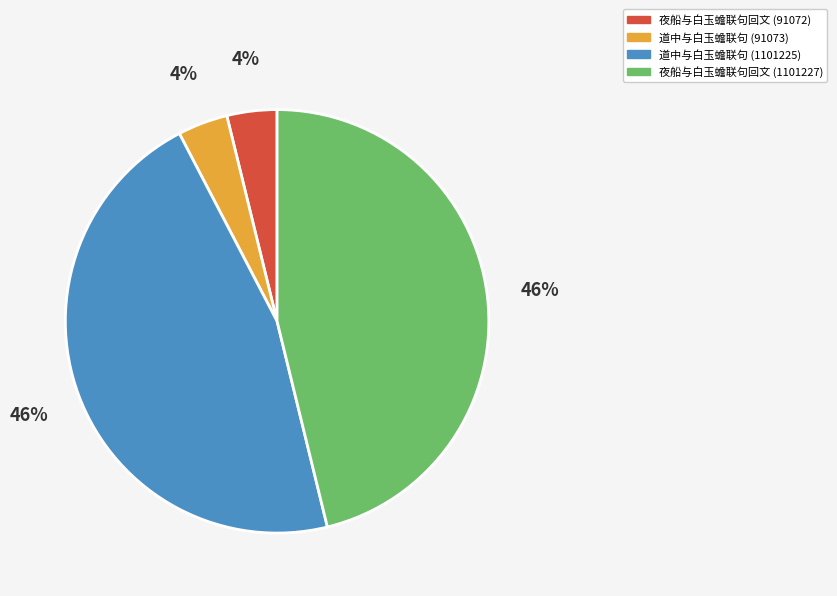

Is the sum of 道中与白玉蟾联句 (91073) and 夜船与白玉蟾联句回文 (91072) greater than half?

No